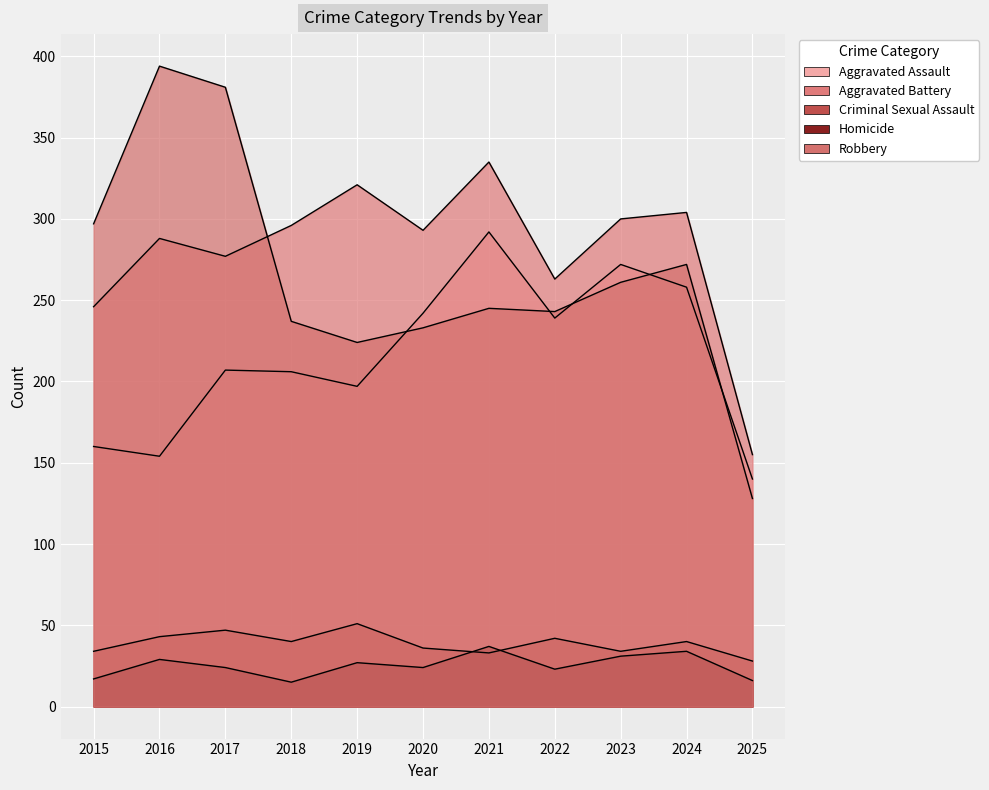

Where does the Homicide series first go above 24?

2016